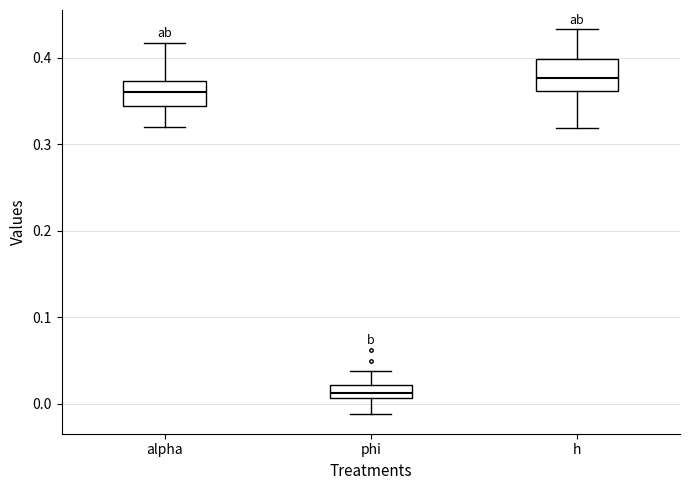

Which box's median line is the lowest?

phi